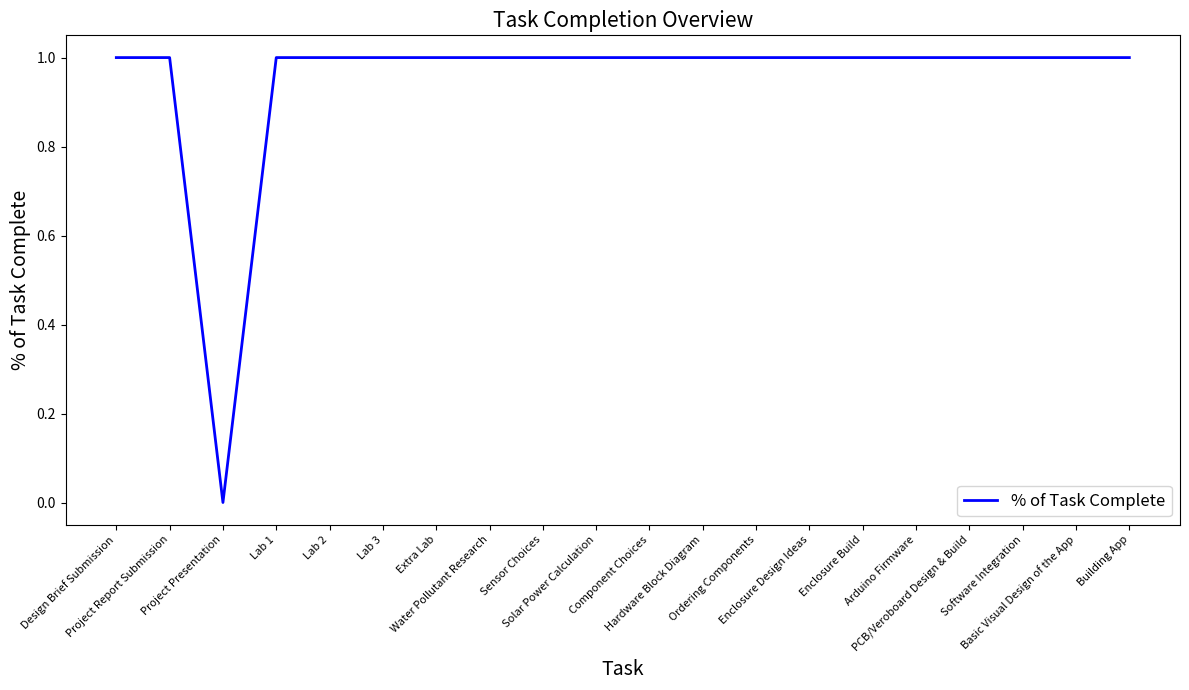

How many points are lower than both their immediate neighbors (excluding endpoints)?

1